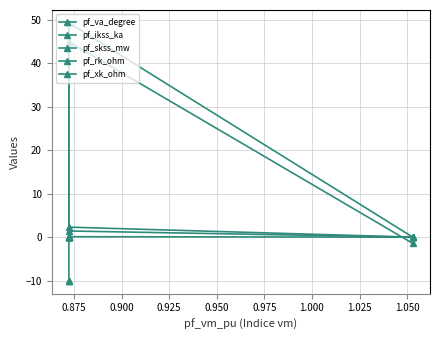

How many lines are shown in the chart?

5